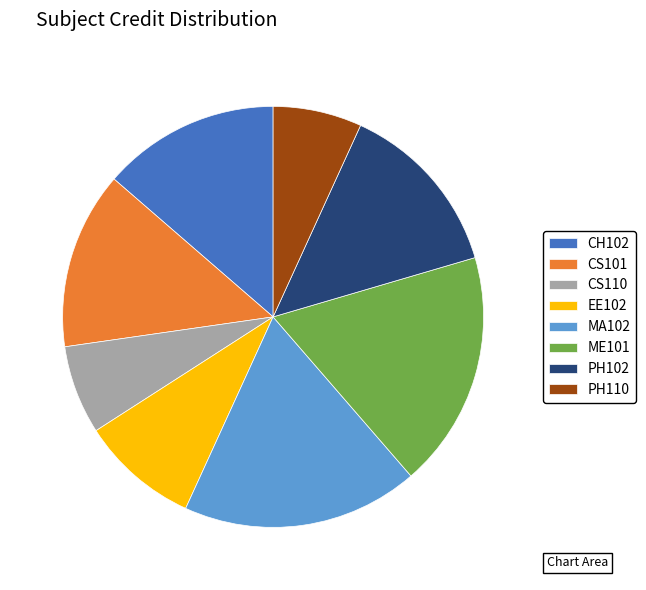

The EE102 slice represents 9% of the pie. True or false?

True